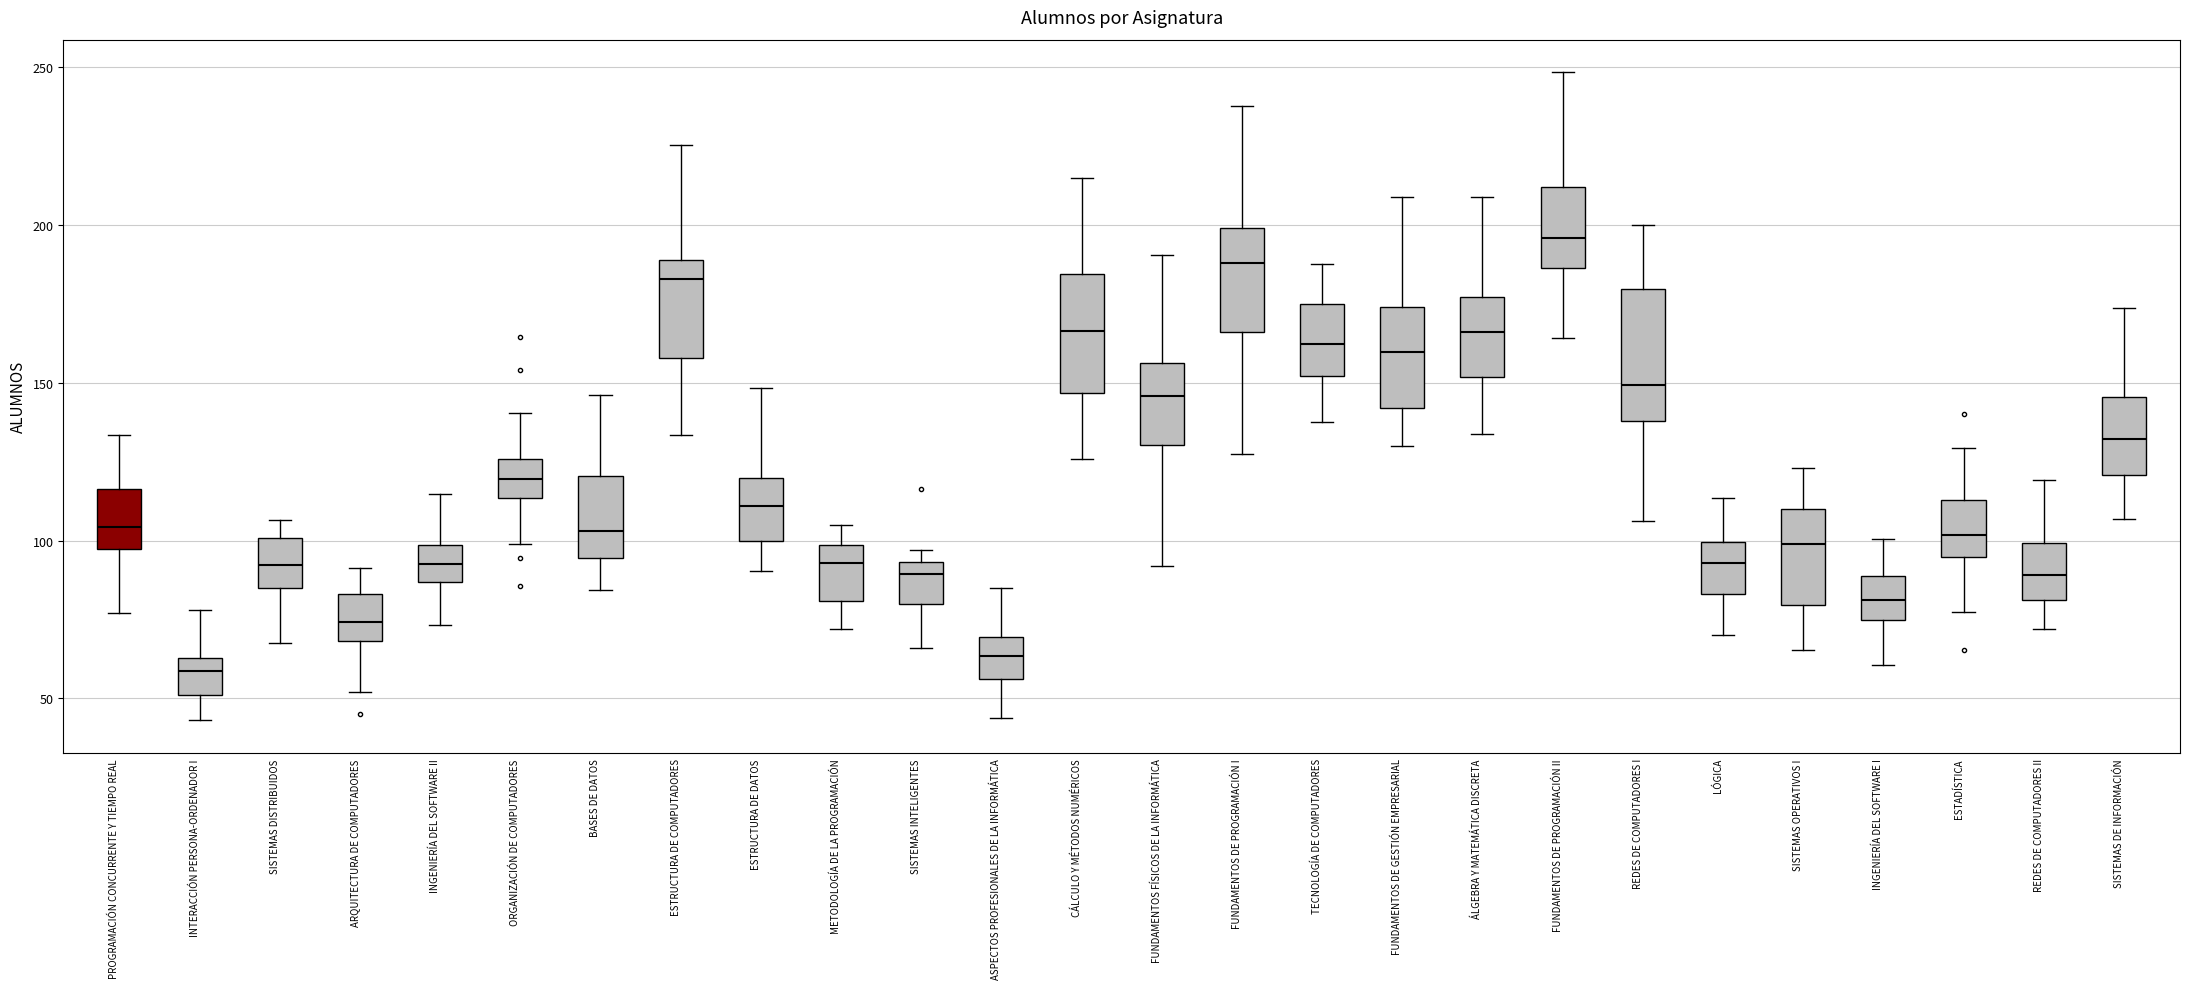

Reading left to right, read every box against the y-axis: the position of its median line, the range the box covers, and the ends of its whiskers. The values are not printed on the chart, so give them approximately, as read against the axis.

PROGRAMACIÓN CONCURRENTE Y TIEMPO REAL: median 105, box 95 to 115, whiskers 75 to 135
INTERACCIÓN PERSONA-ORDENADOR I: median 60, box 50 to 65, whiskers 45 to 80
SISTEMAS DISTRIBUIDOS: median 90, box 85 to 100, whiskers 70 to 105
ARQUITECTURA DE COMPUTADORES: median 75, box 70 to 85, whiskers 50 to 90
INGENIERÍA DEL SOFTWARE II: median 90, box 85 to 100, whiskers 75 to 115
ORGANIZACIÓN DE COMPUTADORES: median 120, box 115 to 125, whiskers 100 to 140
BASES DE DATOS: median 105, box 95 to 120, whiskers 85 to 145
ESTRUCTURA DE COMPUTADORES: median 185, box 160 to 190, whiskers 135 to 225
ESTRUCTURA DE DATOS: median 110, box 100 to 120, whiskers 90 to 150
METODOLOGÍA DE LA PROGRAMACIÓN: median 95, box 80 to 100, whiskers 70 to 105
SISTEMAS INTELIGENTES: median 90, box 80 to 95, whiskers 65 to 95 (just above the box's upper edge)
ASPECTOS PROFESIONALES DE LA INFORMÁTICA: median 65, box 55 to 70, whiskers 45 to 85
CÁLCULO Y MÉTODOS NUMÉRICOS: median 165, box 145 to 185, whiskers 125 to 215
FUNDAMENTOS FÍSICOS DE LA INFORMÁTICA: median 145, box 130 to 155, whiskers 90 to 190
FUNDAMENTOS DE PROGRAMACIÓN I: median 190, box 165 to 200, whiskers 125 to 240
TECNOLOGÍA DE COMPUTADORES: median 160, box 150 to 175, whiskers 135 to 190
FUNDAMENTOS DE GESTIÓN EMPRESARIAL: median 160, box 140 to 175, whiskers 130 to 210
ÁLGEBRA Y MATEMÁTICA DISCRETA: median 165, box 150 to 175, whiskers 135 to 210
FUNDAMENTOS DE PROGRAMACIÓN II: median 195, box 185 to 210, whiskers 165 to 250
REDES DE COMPUTADORES I: median 150, box 140 to 180, whiskers 105 to 200
LÓGICA: median 95, box 85 to 100, whiskers 70 to 115
SISTEMAS OPERATIVOS I: median 100, box 80 to 110, whiskers 65 to 125
INGENIERÍA DEL SOFTWARE I: median 80, box 75 to 90, whiskers 60 to 100
ESTADÍSTICA: median 100, box 95 to 115, whiskers 75 to 130
REDES DE COMPUTADORES II: median 90, box 80 to 100, whiskers 70 to 120
SISTEMAS DE INFORMACIÓN: median 130, box 120 to 145, whiskers 105 to 175